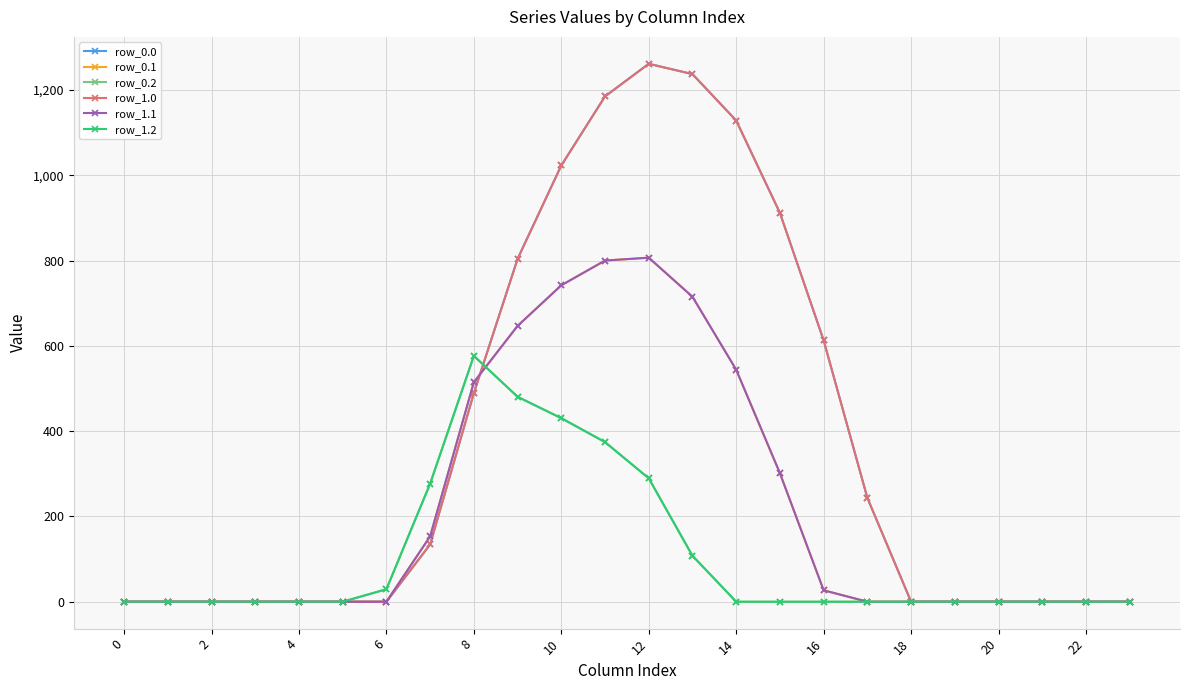

Reading left to right, list all the values displayed in this chart.

row_0.0: 0.0	0.0	0.0	0.0	0.0	0.0	0.0	134.3	489.3	804.0	1023.2	1185.2	1261.6	1237.4	1128.6	911.8	613.0	243.5	0.0	0.0	0.0	0.0	0.0	0.0
row_0.1: 0.0	0.0	0.0	0.0	0.0	0.0	0.0	153.2	514.8	646.9	742.1	800.2	806.9	715.3	544.1	301.4	26.8	0.0	0.0	0.0	0.0	0.0	0.0	0.0
row_0.2: 0.0	0.0	0.0	0.0	0.0	0.0	29.3	276.9	576.6	480.7	430.5	374.4	289.5	107.8	0.0	0.0	0.0	0.0	0.0	0.0	0.0	0.0	0.0	0.0
row_1.0: 0.0	0.0	0.0	0.0	0.0	0.0	0.0	134.3	489.3	804.0	1023.2	1185.2	1261.6	1237.4	1128.6	911.8	613.0	243.5	0.0	0.0	0.0	0.0	0.0	0.0
row_1.1: 0.0	0.0	0.0	0.0	0.0	0.0	0.0	153.2	514.8	646.9	742.1	800.2	806.9	715.3	544.1	301.4	26.8	0.0	0.0	0.0	0.0	0.0	0.0	0.0
row_1.2: 0.0	0.0	0.0	0.0	0.0	0.0	29.3	276.9	576.6	480.7	430.5	374.4	289.5	107.8	0.0	0.0	0.0	0.0	0.0	0.0	0.0	0.0	0.0	0.0